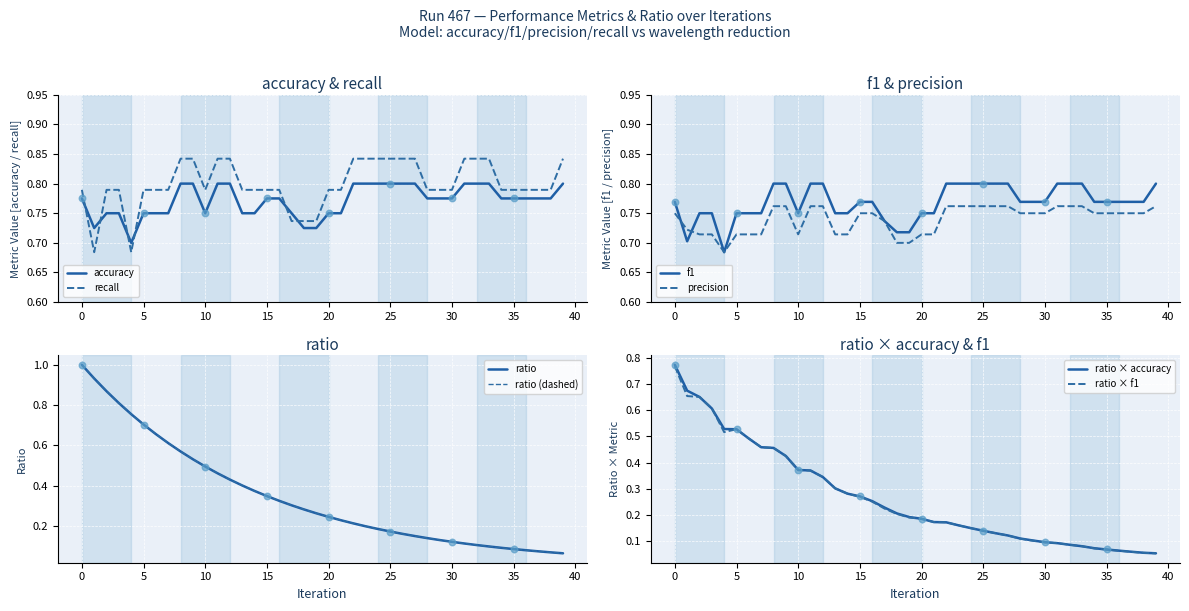

What is the total value across all series at 19?

2.9